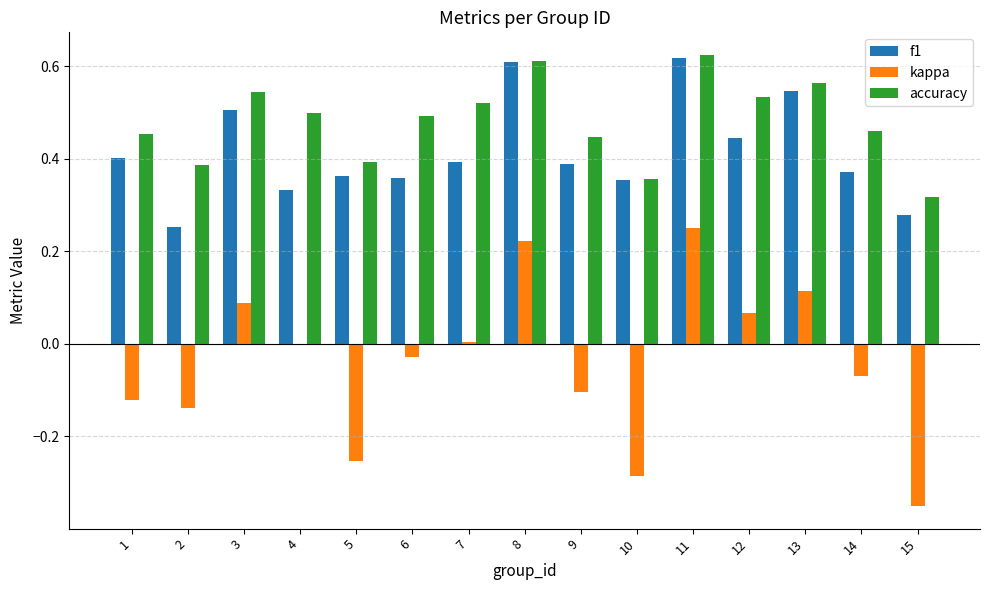

What is the sum of all kappa values?

-0.6